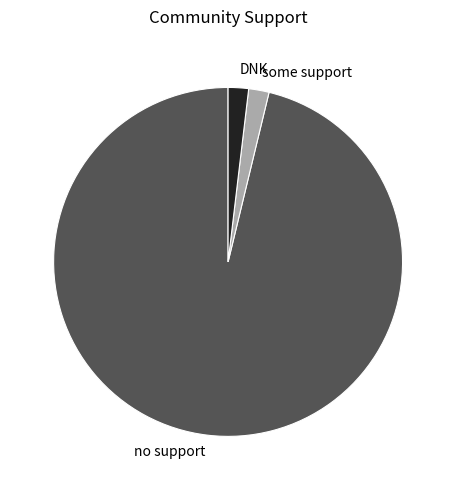

What is the largest slice in the pie chart?

no support